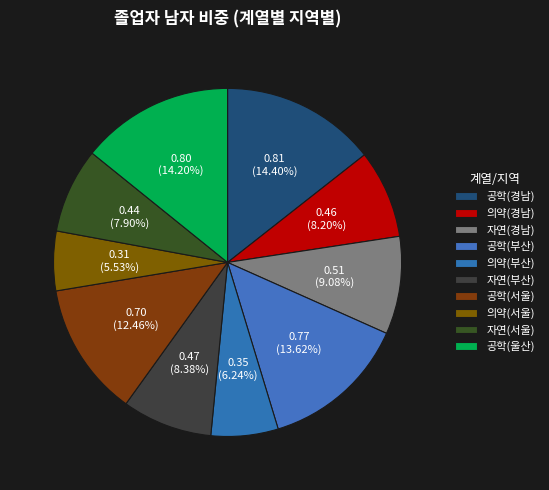

Which slice is the largest?

공학계열